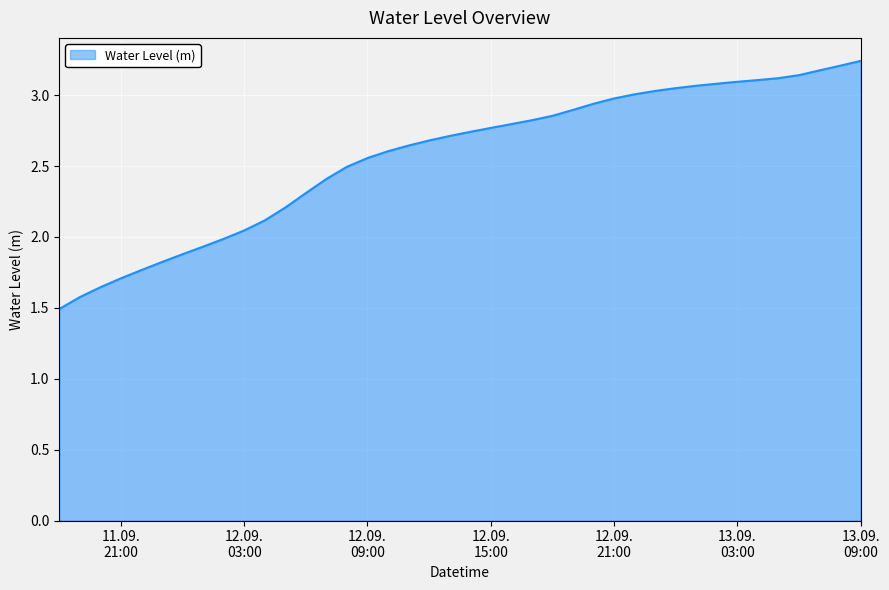

What is the minimum value shown in the chart?

1.5